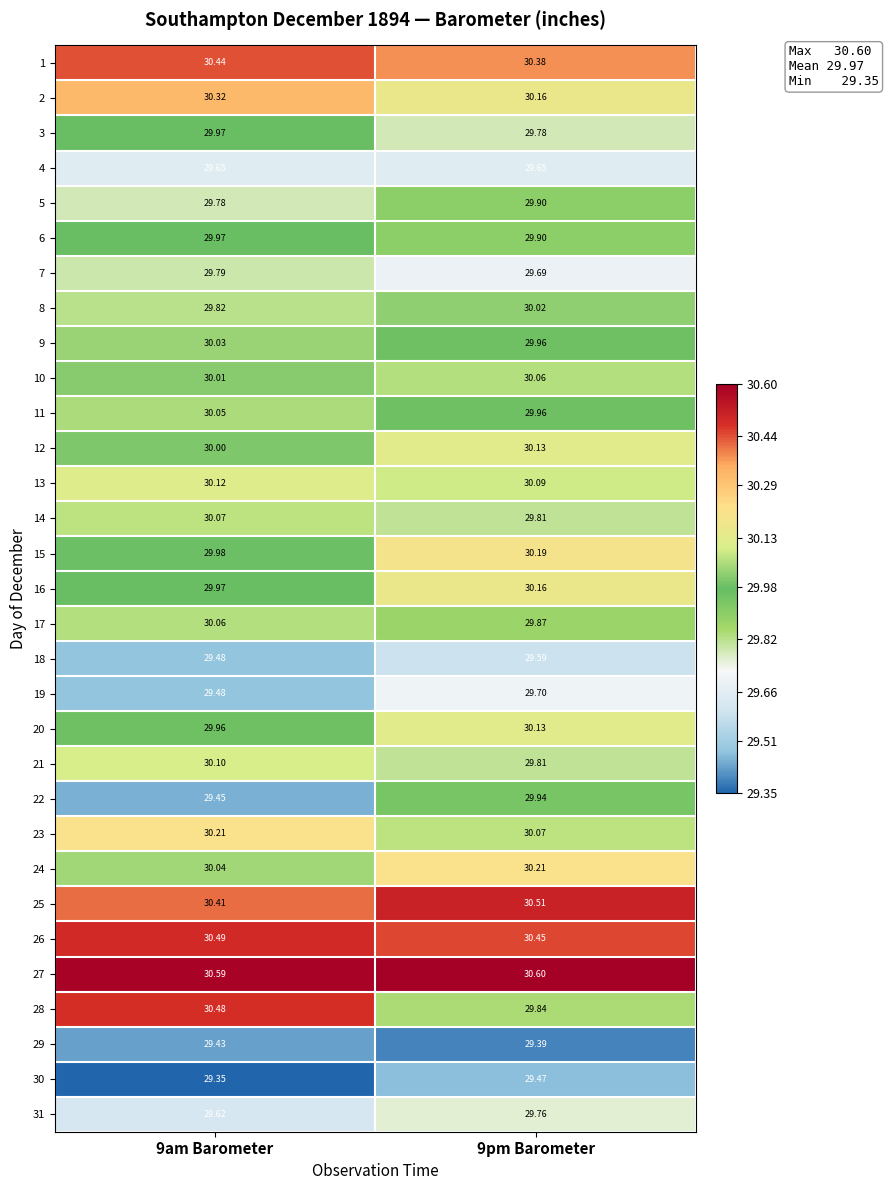

At how many categories does at least one series exceed 29?

2